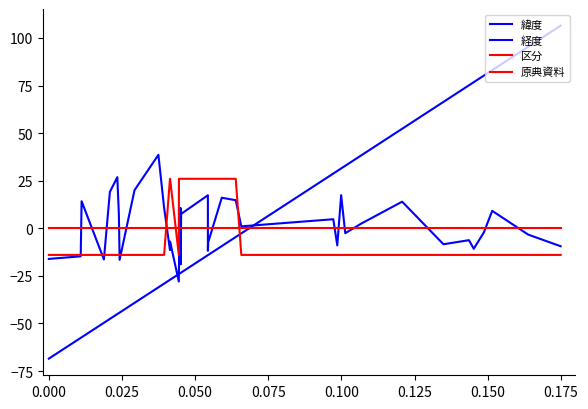

What is the label of the 32nd point from the right?

0.175